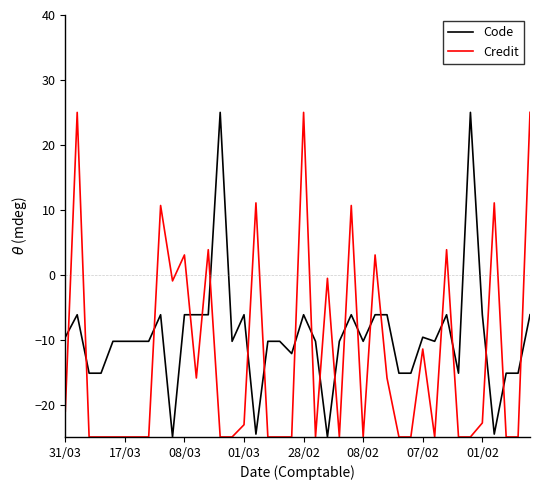

Which series has the largest total across all categories?

Code